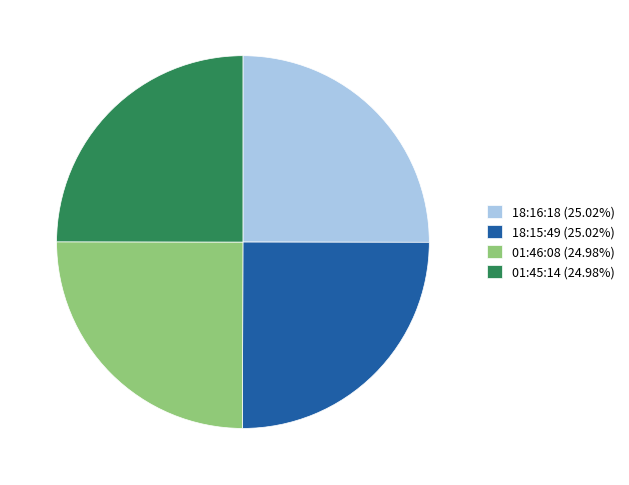

Is there any slice that represents more than half of the pie?

No